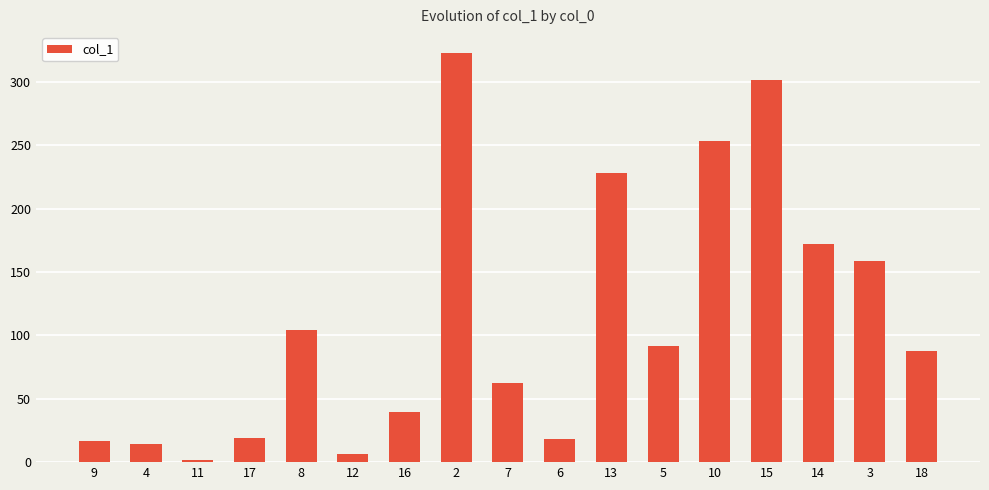

True or false: the data shows 91.8 at 5.

True